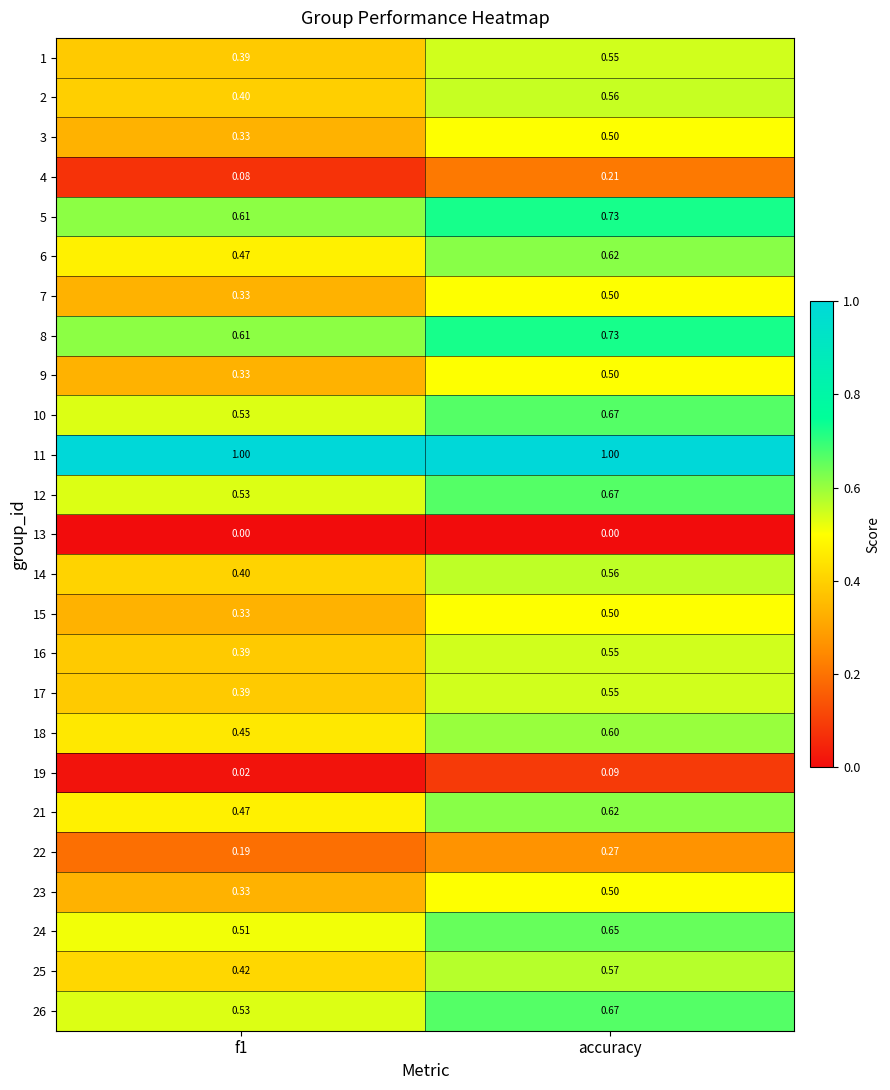

At which label does 19 reach its peak?

accuracy